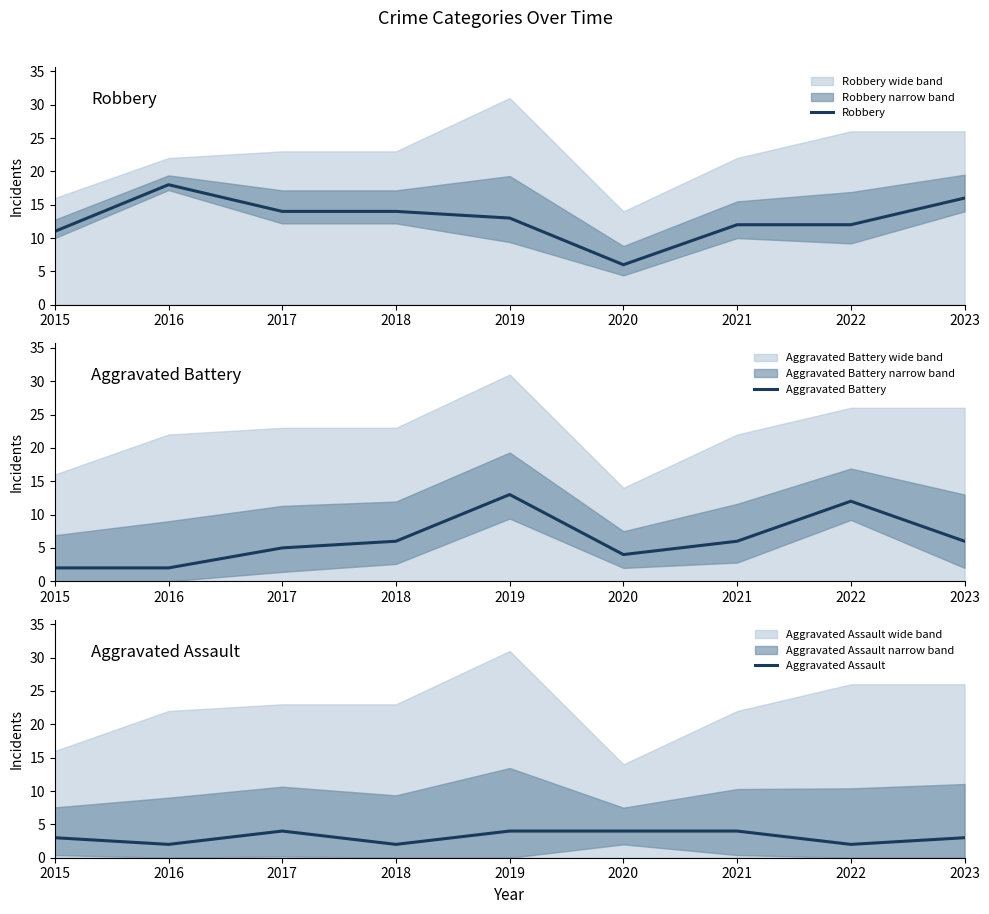

What is the difference between the Robbery values at 2022 and 2015?

1